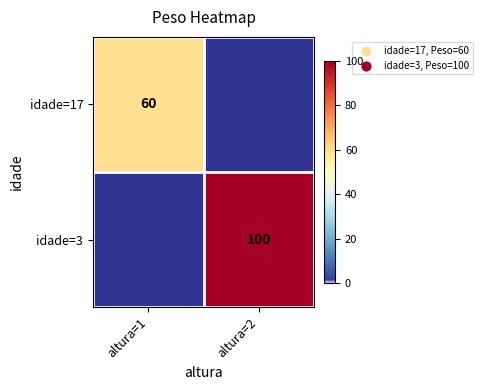

At how many categories does at least one series exceed 30?

2